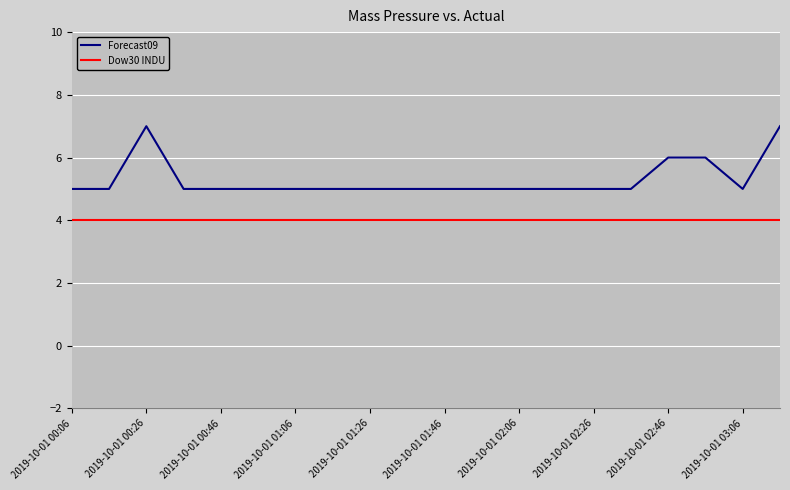

List the series in order of their overall mean, lowest first.

Dow30 INDU, Forecast09